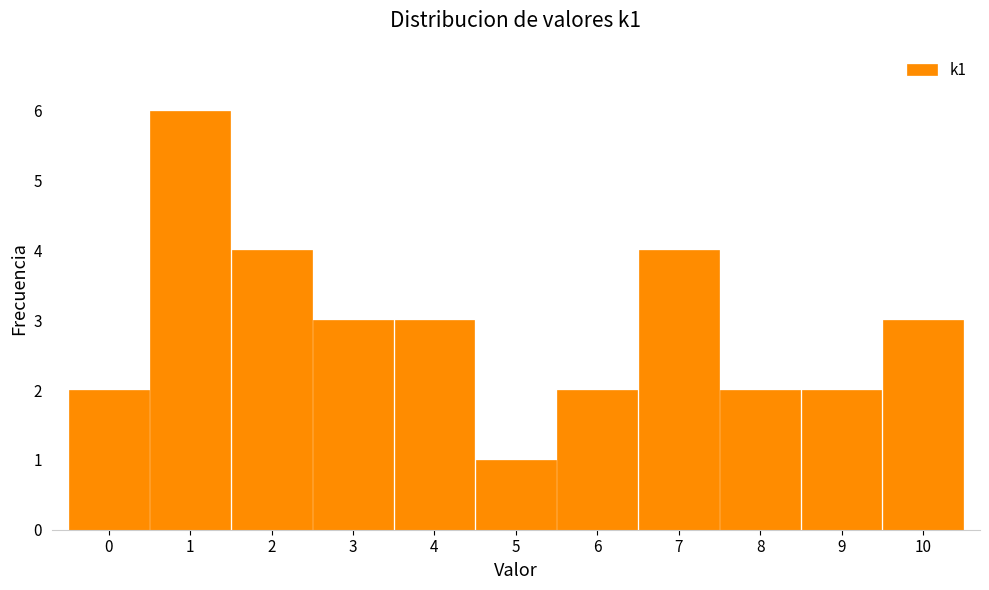

Reading left to right, transcribe this chart: for each bar, give the range it covers on the x-axis and its height. The values are not printed on the chart, so give them approximately, as read against the axis.

-0.5 to 0.5: 2
0.5 to 1.5: 6
1.5 to 2.5: 4
2.5 to 3.5: 3
3.5 to 4.5: 3
4.5 to 5.5: 1
5.5 to 6.5: 2
6.5 to 7.5: 4
7.5 to 8.5: 2
8.5 to 9.5: 2
9.5 to 10.5: 3